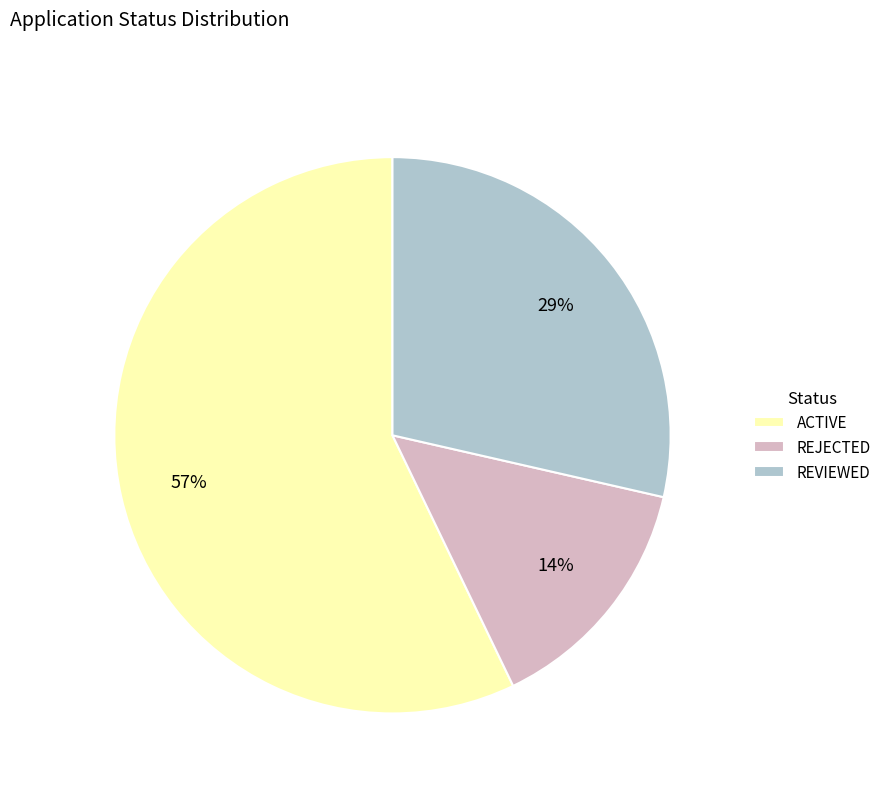

To the nearest percent, what is the difference between the largest and smallest slice percentages?

43%